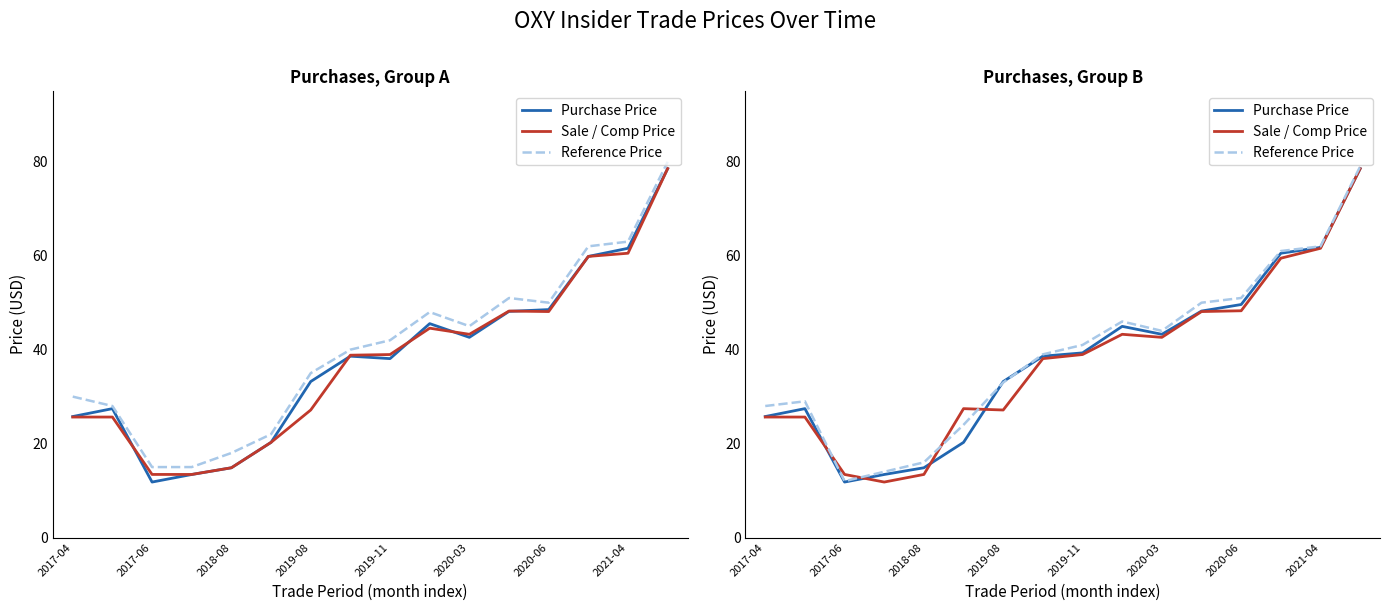

Rank the series by their maximum value, from lowest to highest.

Purchase Price, Sale / Comp Price, Reference Price